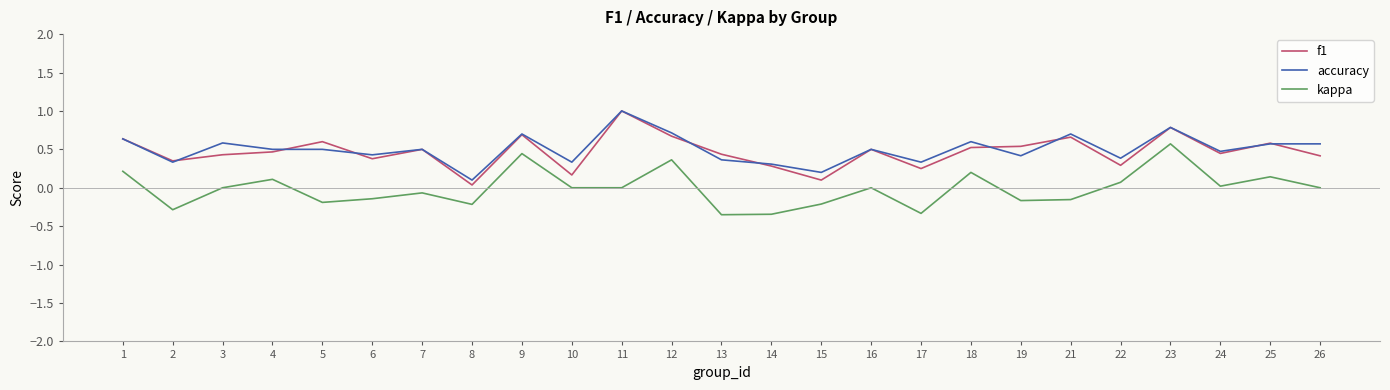

Which category has the lowest value in the accuracy series?

8